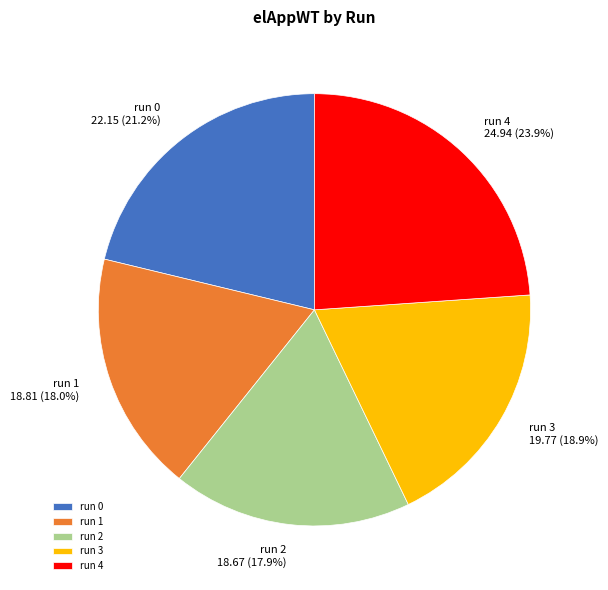

Which slice is the largest?

run 4